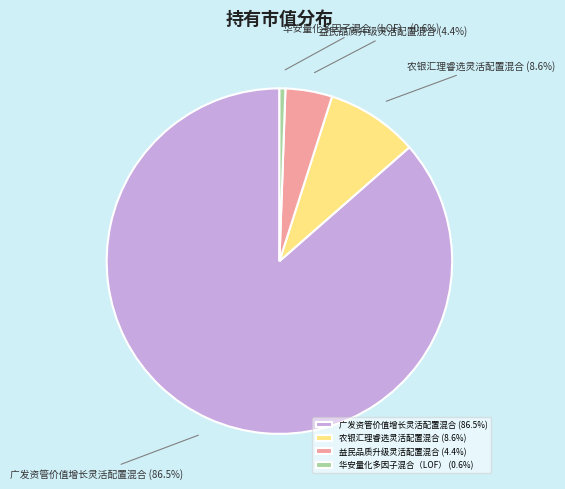

Rank the categories by value from highest to lowest.

广发资管价值增长灵活配置混合, 农银汇理睿选灵活配置混合, 益民品质升级灵活配置混合, 华安量化多因子混合（LOF）